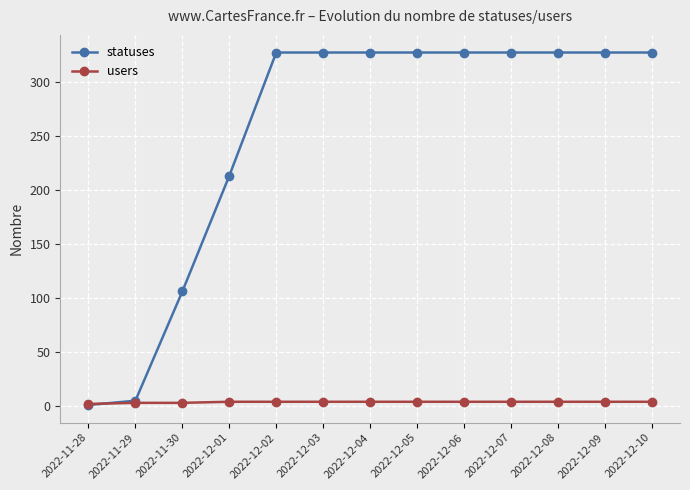

How many intersections are there between users and statuses?

1